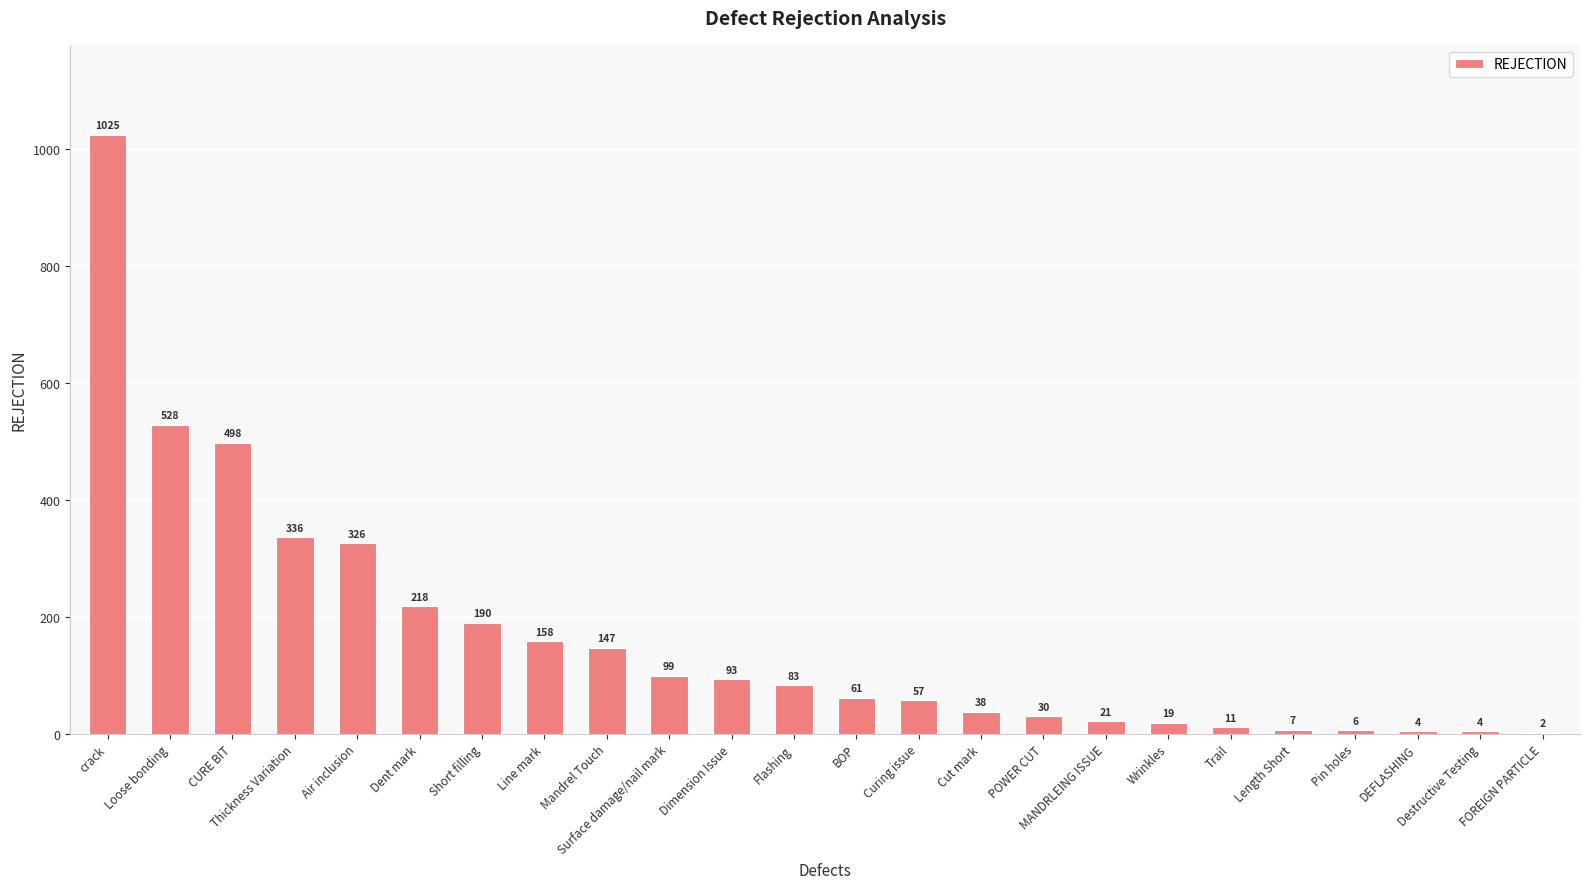

Which has a higher value, DEFLASHING or Cut mark?

Cut mark